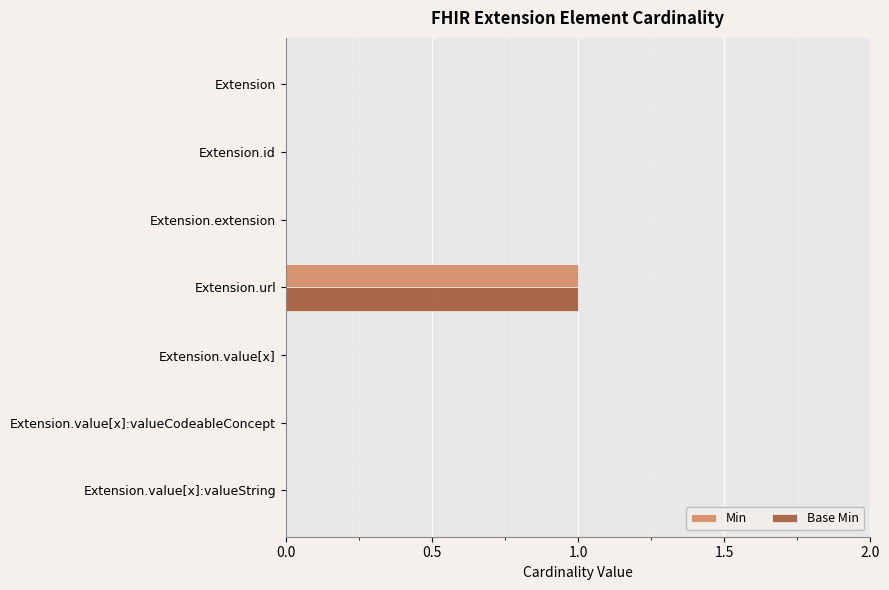

At which category is the sum across all series the highest?

Extension.url